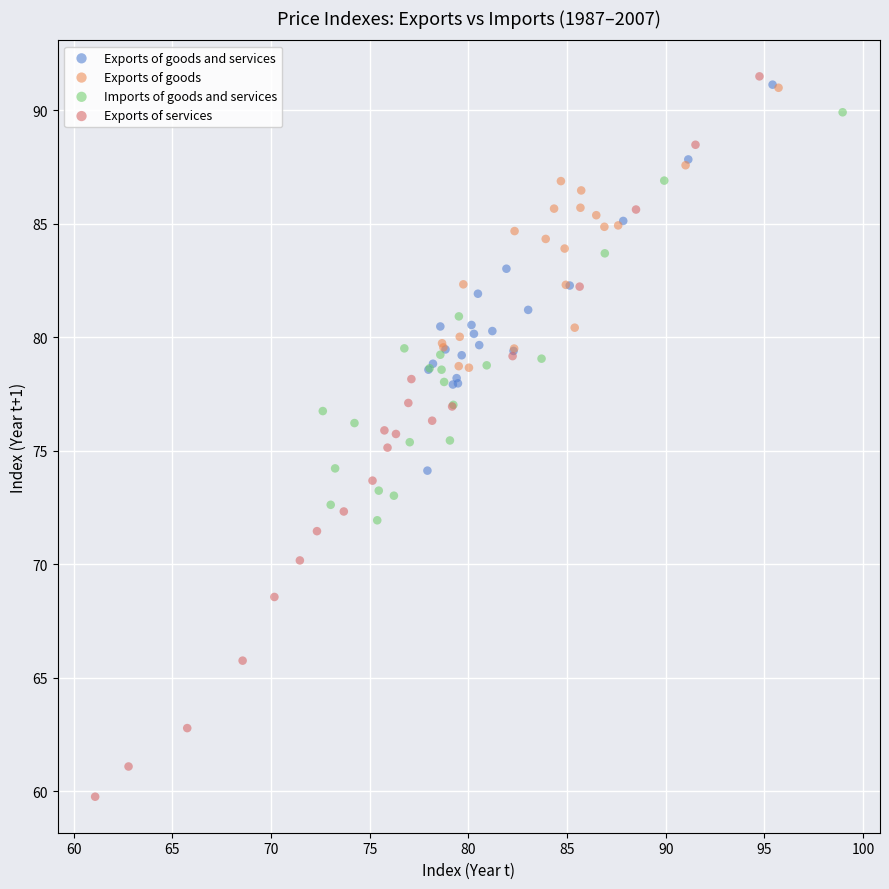

Which series contains the lowest Y value?

Exports of services